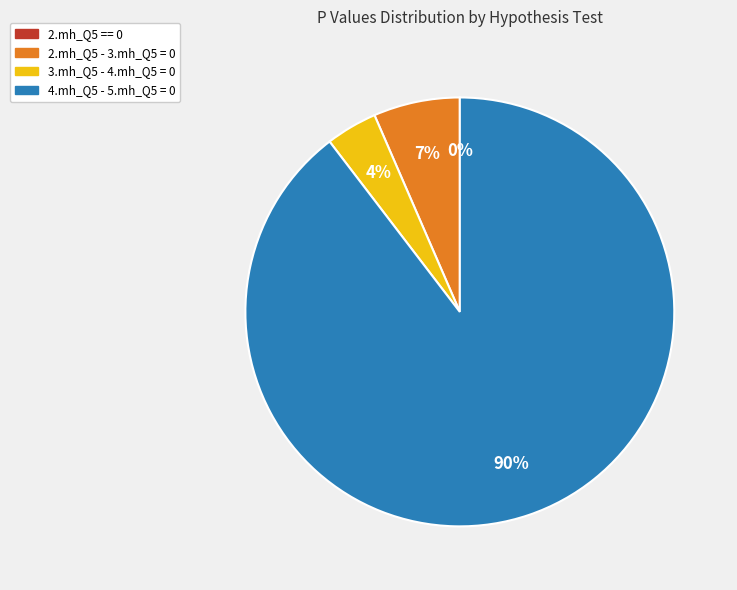

The 2.mh_Q5 - 3.mh_Q5 = 0 slice represents 1% of the pie. True or false?

False